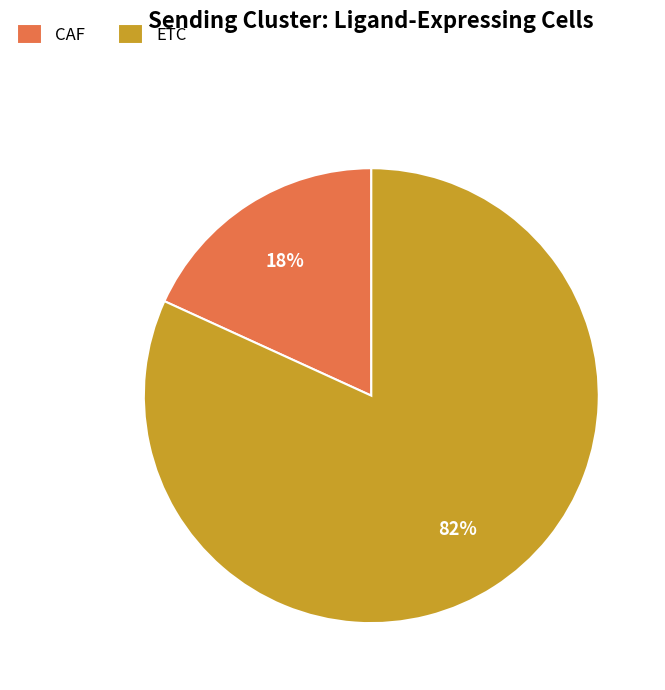

True or false: CAF accounts for 18% of the total.

True